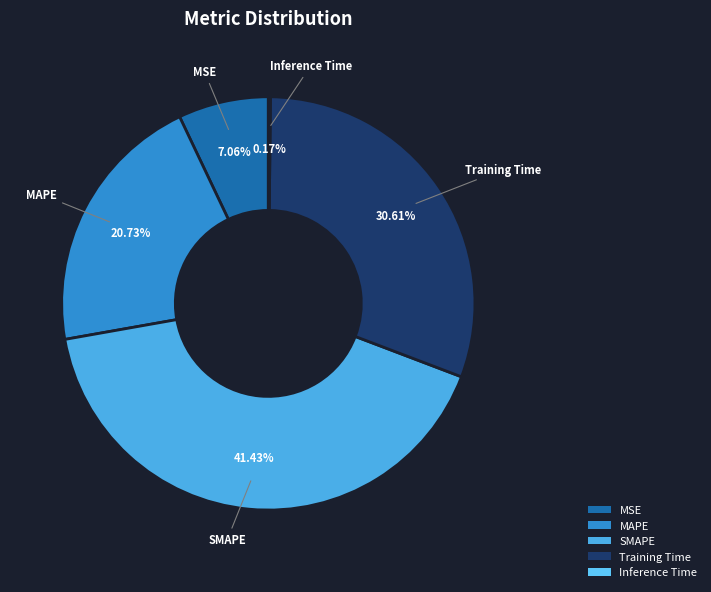

Which slice is the largest?

SMAPE